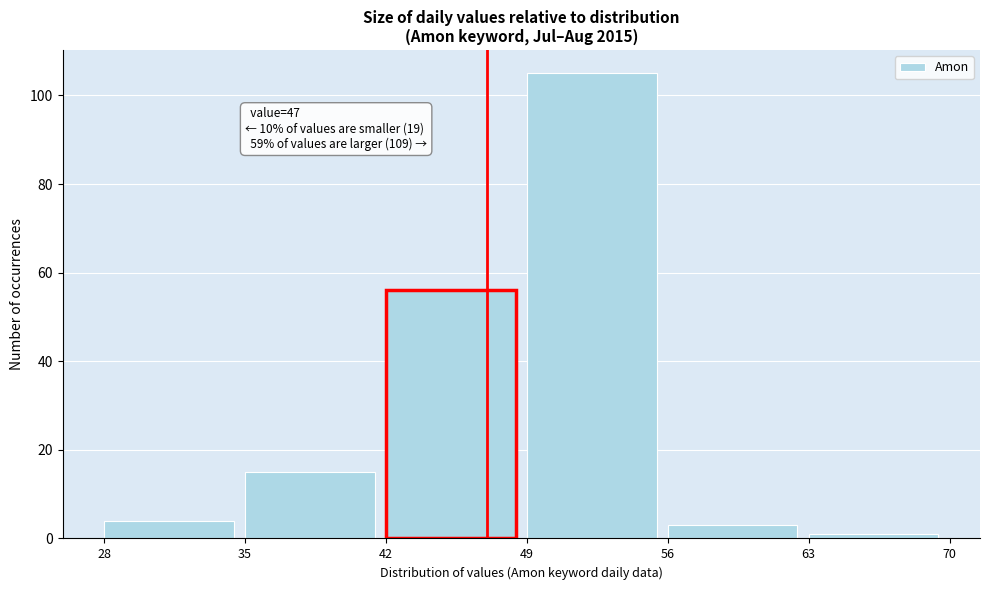

Over which range of the x-axis is the bar tallest?

49 to 56